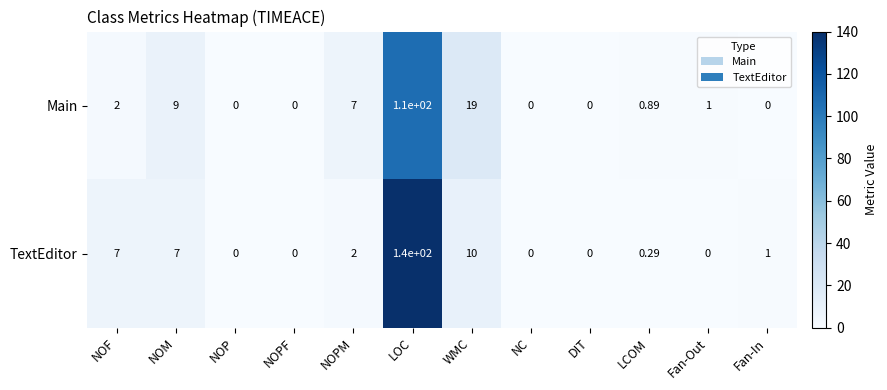

Which series has the largest range (max minus min)?

TextEditor